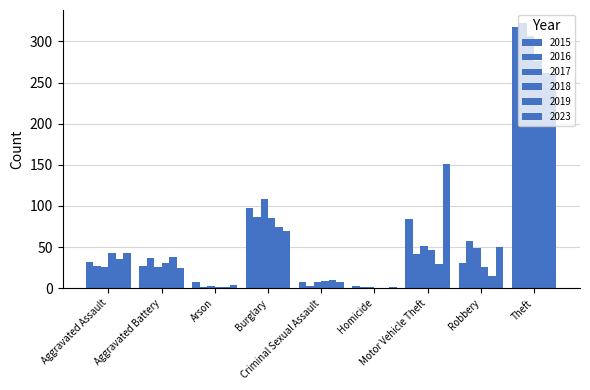

Which series has the widest spread of values?

2016